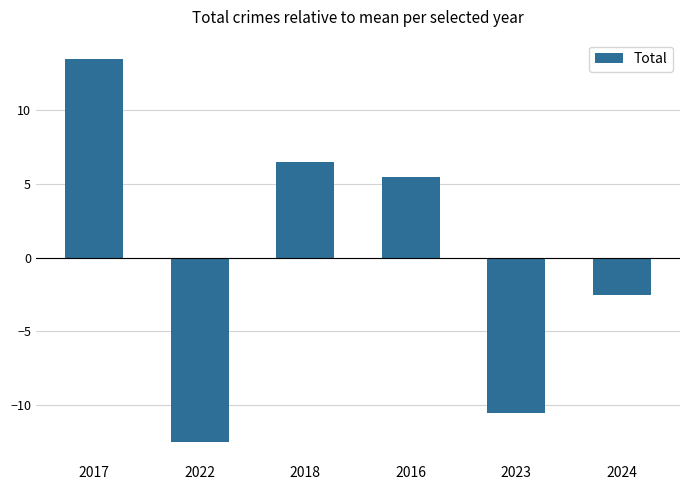

What is the label of the 5th bar from the right?

2022